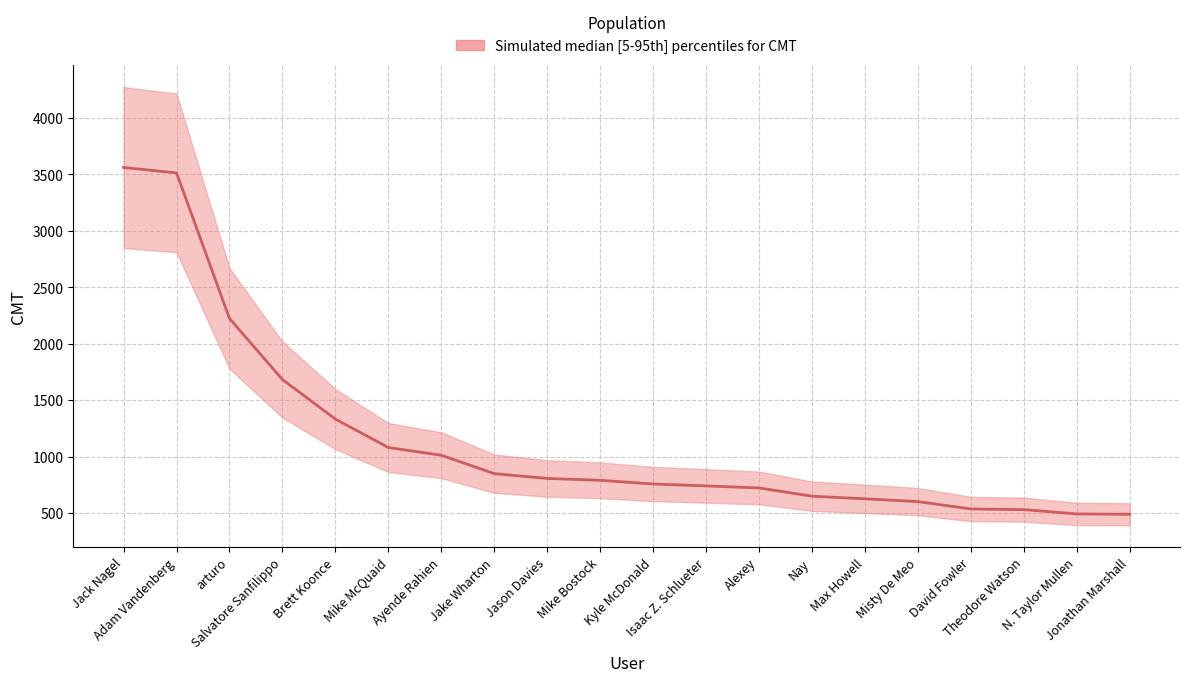

What is the minimum value shown in the chart?

491